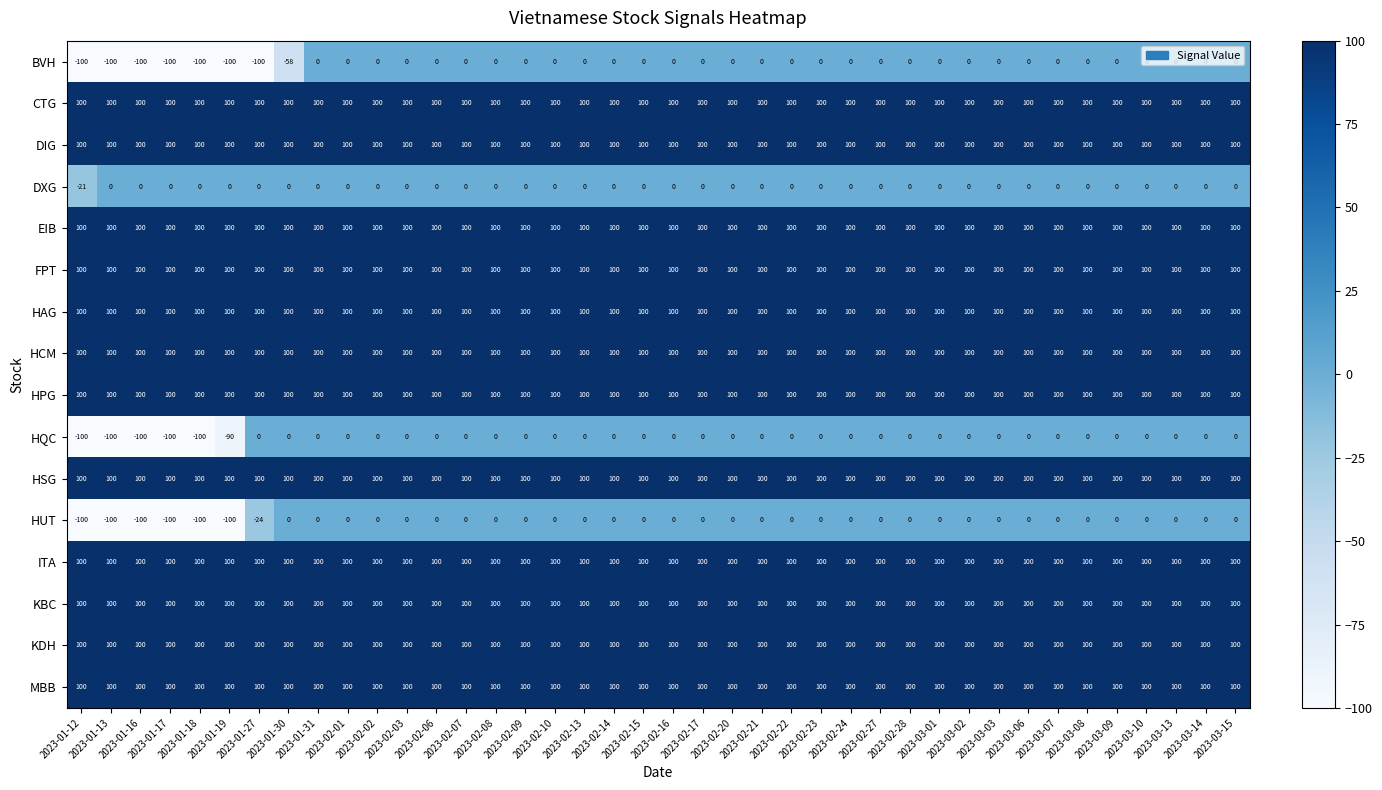

What is the average value of the DIG series?

100